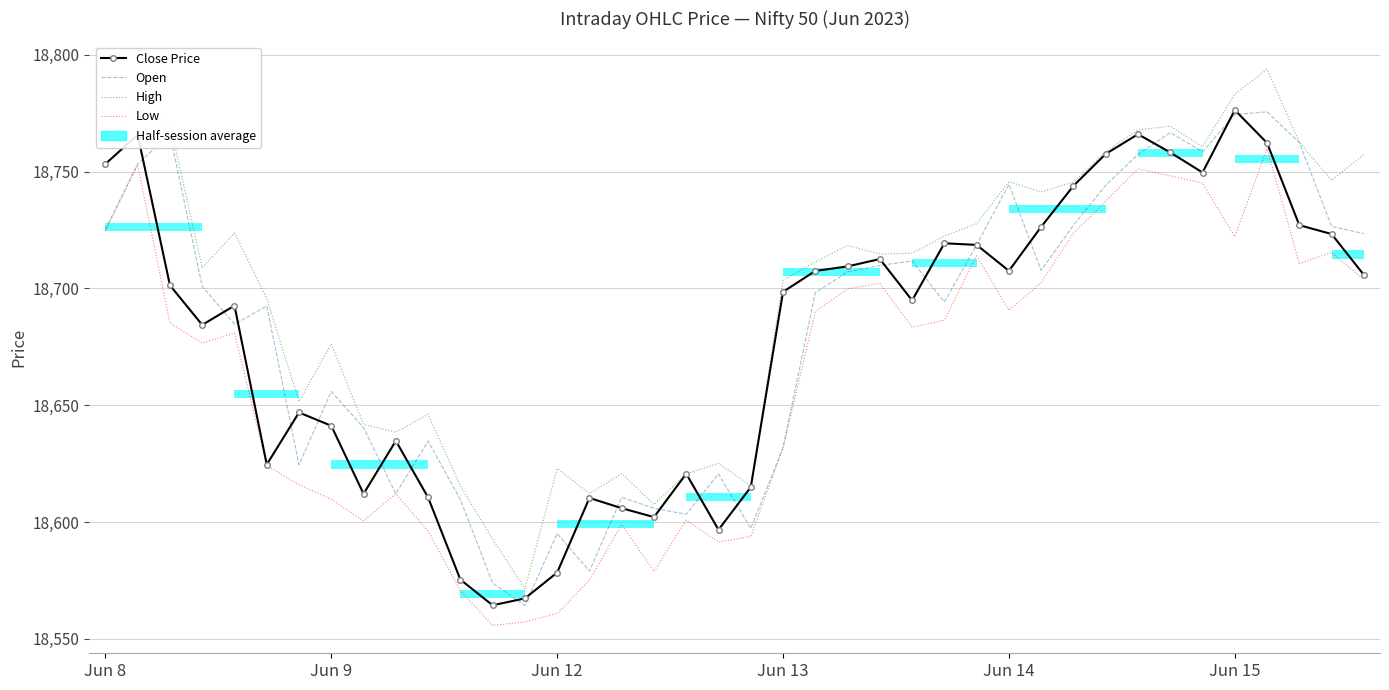

Reading left to right, list all the values displayed in this chart.

Close Price: 18753.3	18765.8	18701.3	18684.4	18692.7	18624.6	18646.9	18641.2	18612.1	18634.8	18610.5	18575.3	18564.3	18567.3	18578.3	18610.3	18605.9	18602.1	18620.7	18596.7	18614.9	18698.6	18707.5	18709.4	18712.6	18694.9	18719.3	18718.7	18707.6	18726.4	18743.9	18757.6	18766.1	18758.2	18749.7	18776.4	18762.3	18727.1	18723.3	18705.8
Open: 18725.3	18753.3	18766.0	18700.9	18684.7	18692.5	18624.5	18655.9	18640.4	18612.1	18634.7	18609.7	18573.8	18564.2	18595.1	18579.0	18610.6	18605.9	18603.3	18620.6	18597.2	18631.8	18698.2	18707.1	18709.8	18711.8	18694.2	18718.7	18744.6	18707.8	18727.1	18744.2	18757.4	18766.8	18758.6	18774.4	18775.7	18762.4	18726.6	18723.5
High: 18760.7	18777.8	18770.7	18708.9	18723.8	18695.7	18651.6	18676.2	18641.8	18638.4	18646.1	18615.5	18592.7	18571.3	18622.9	18612.1	18620.8	18607.5	18620.7	18625.1	18615.6	18703.4	18711.4	18718.4	18714.8	18715.1	18722.4	18727.8	18745.7	18741.3	18745.6	18758.6	18767.9	18769.5	18760.7	18783.2	18793.9	18762.6	18746.3	18757.3
Low: 18724.6	18752.8	18685.2	18676.6	18680.9	18624.2	18615.9	18609.8	18600.5	18612.1	18596.1	18570.6	18555.7	18557.2	18560.8	18575.0	18599.0	18578.8	18600.8	18591.4	18593.8	18631.8	18690.1	18699.8	18702.2	18683.4	18686.4	18714.0	18690.6	18702.5	18723.7	18737.4	18751.2	18748.2	18745.1	18722.2	18759.9	18710.7	18715.4	18703.8